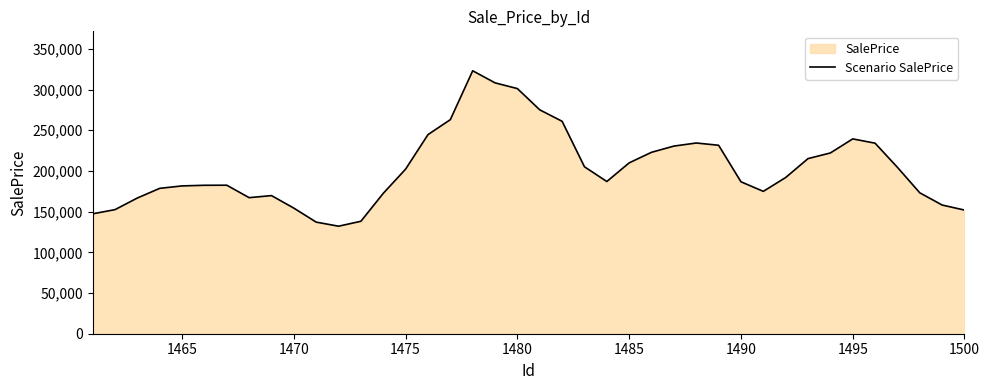

Read the value at 1475.

202269.1